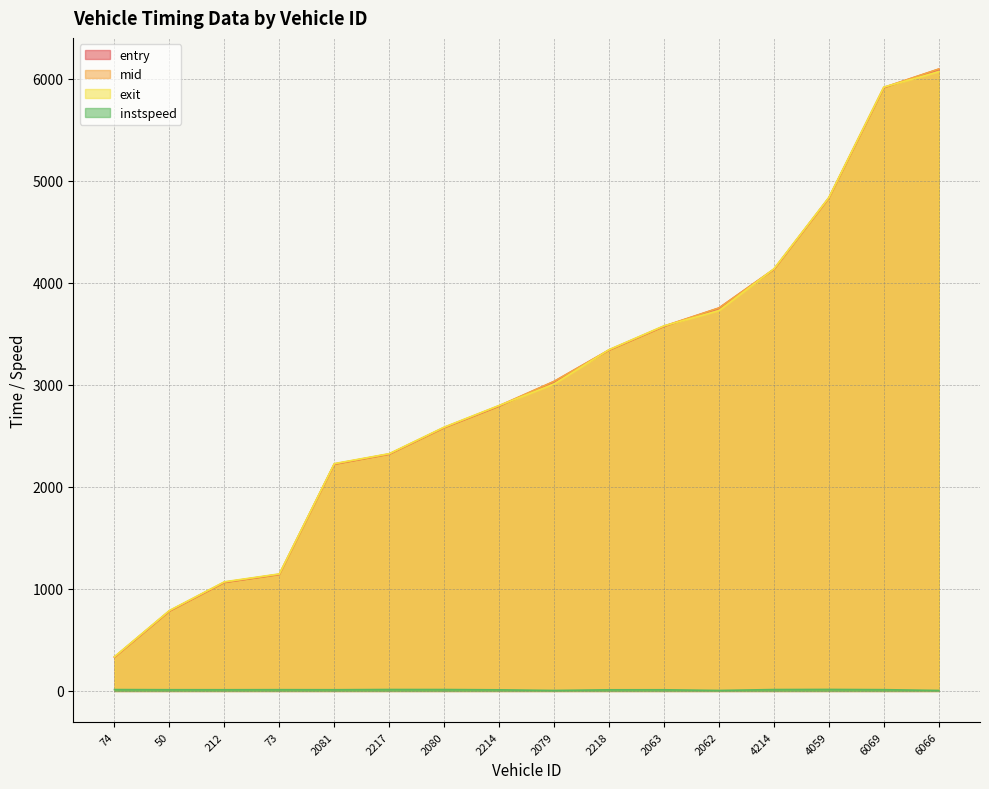

True or false: instspeed and exit cross at least once.

False